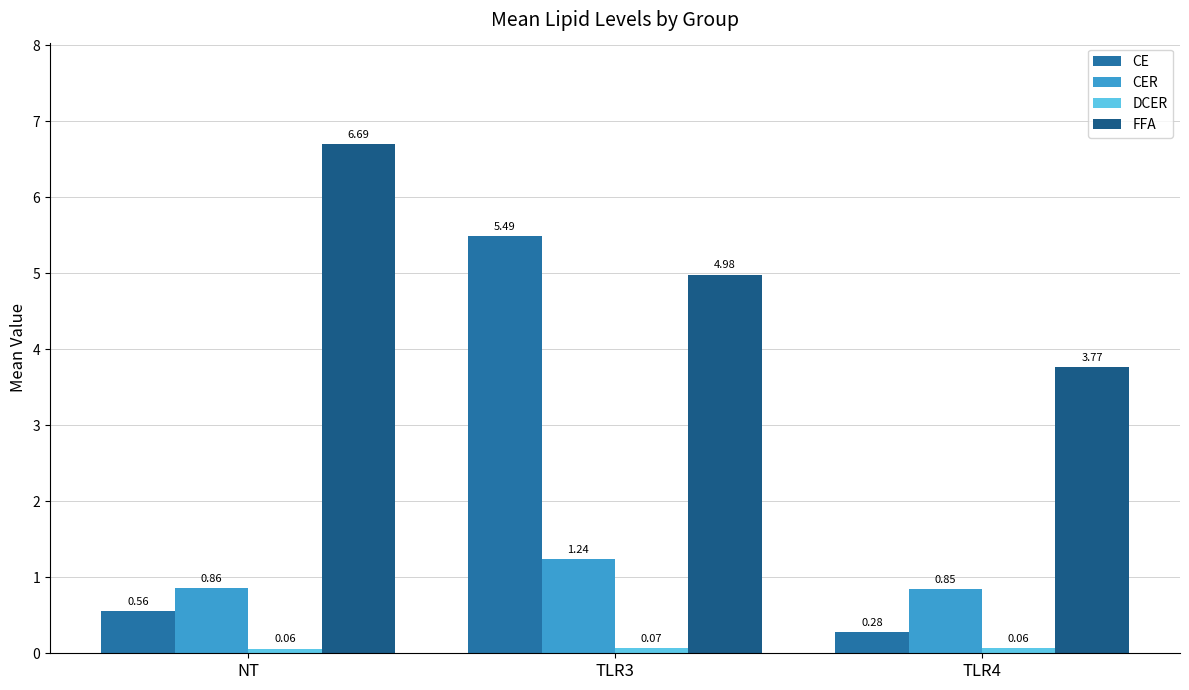

What is the sum of the CE values at TLR4 and TLR3?

5.8